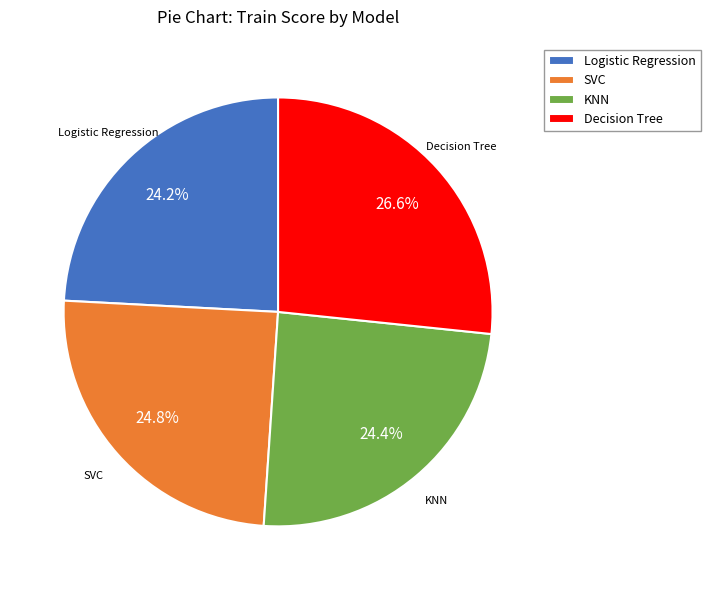

The Logistic Regression slice represents 24% of the pie. True or false?

True